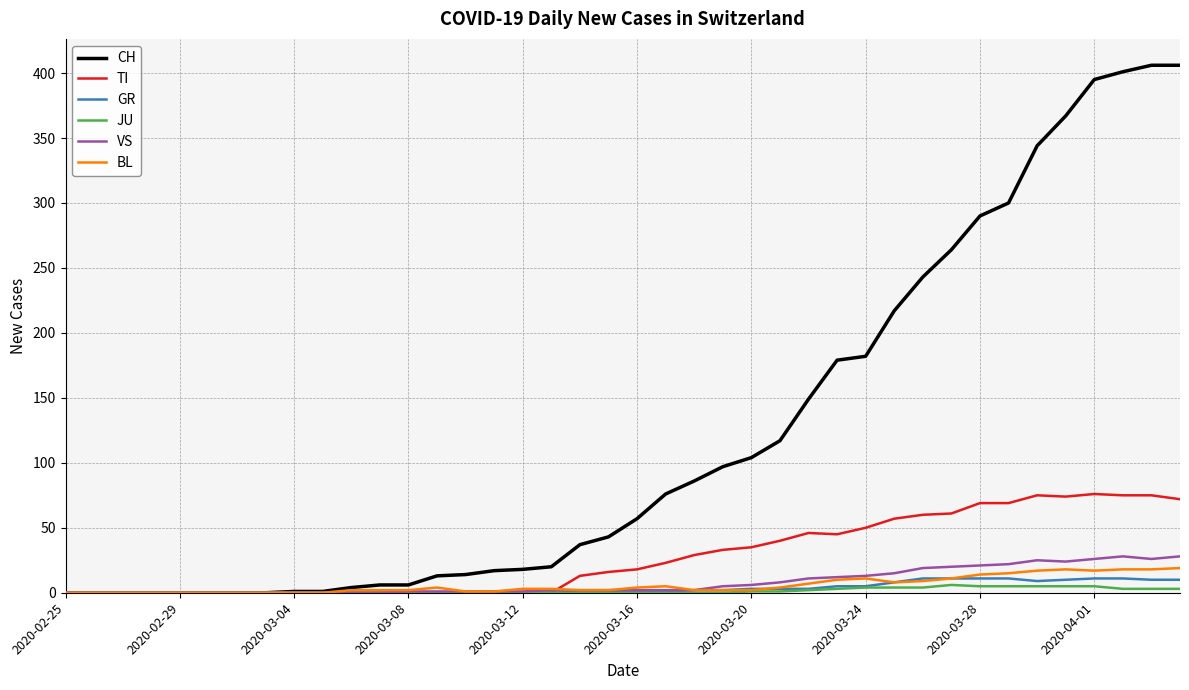

What is the maximum value shown in the chart?

406